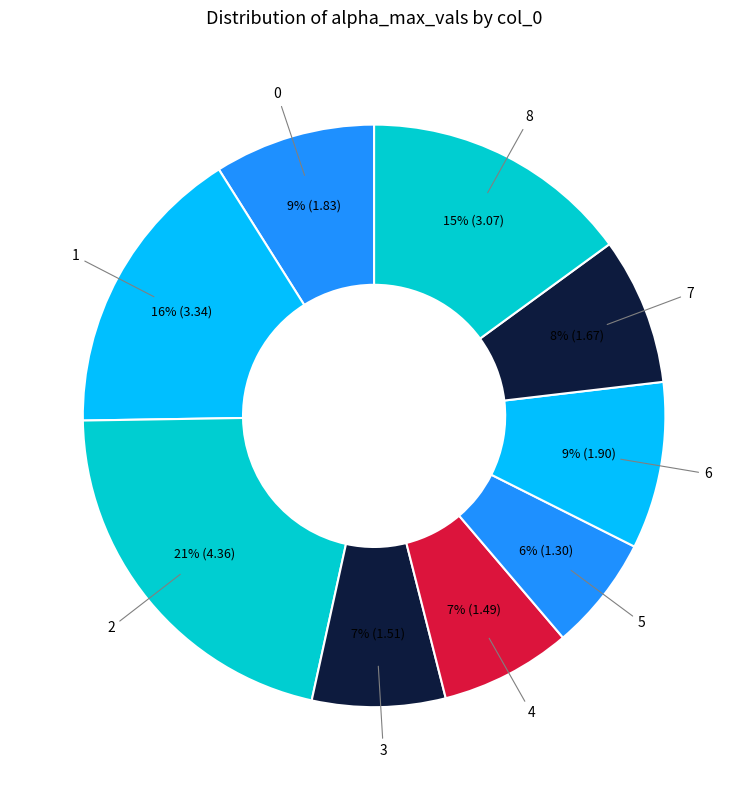

To the nearest percent, what is the difference between the largest and smallest slice percentages?

15%